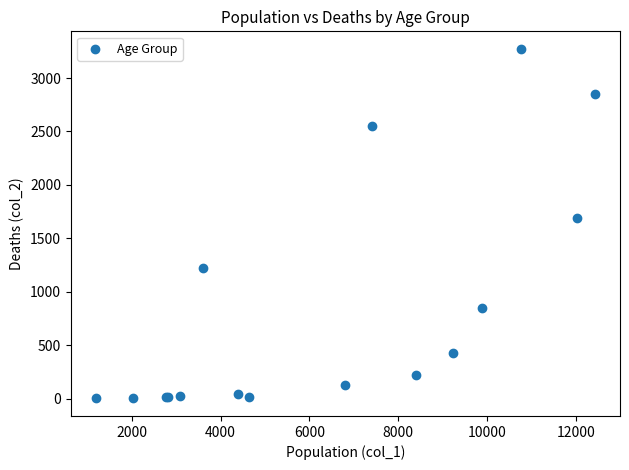

What Y value in the scatter plot is closest to 1638?

1690